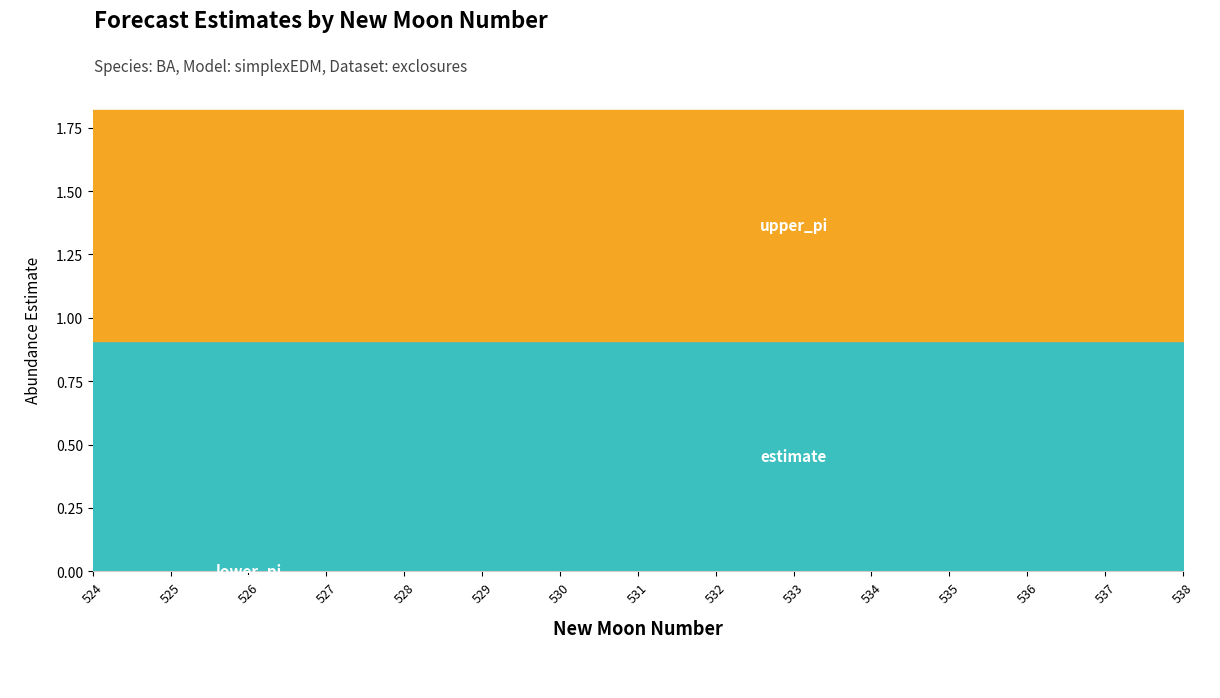

True or false: lower_pi has a value of -1.4 at 528.

False